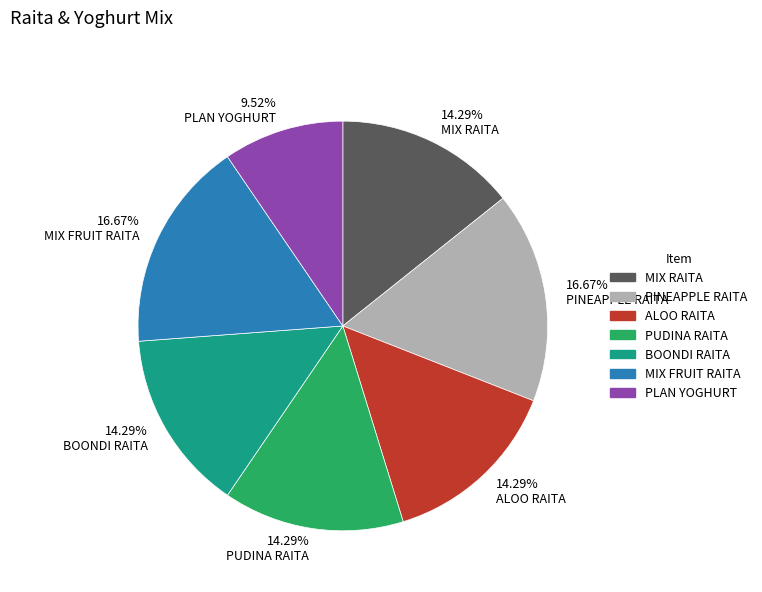

The BOONDI RAITA slice represents 7% of the pie. True or false?

False